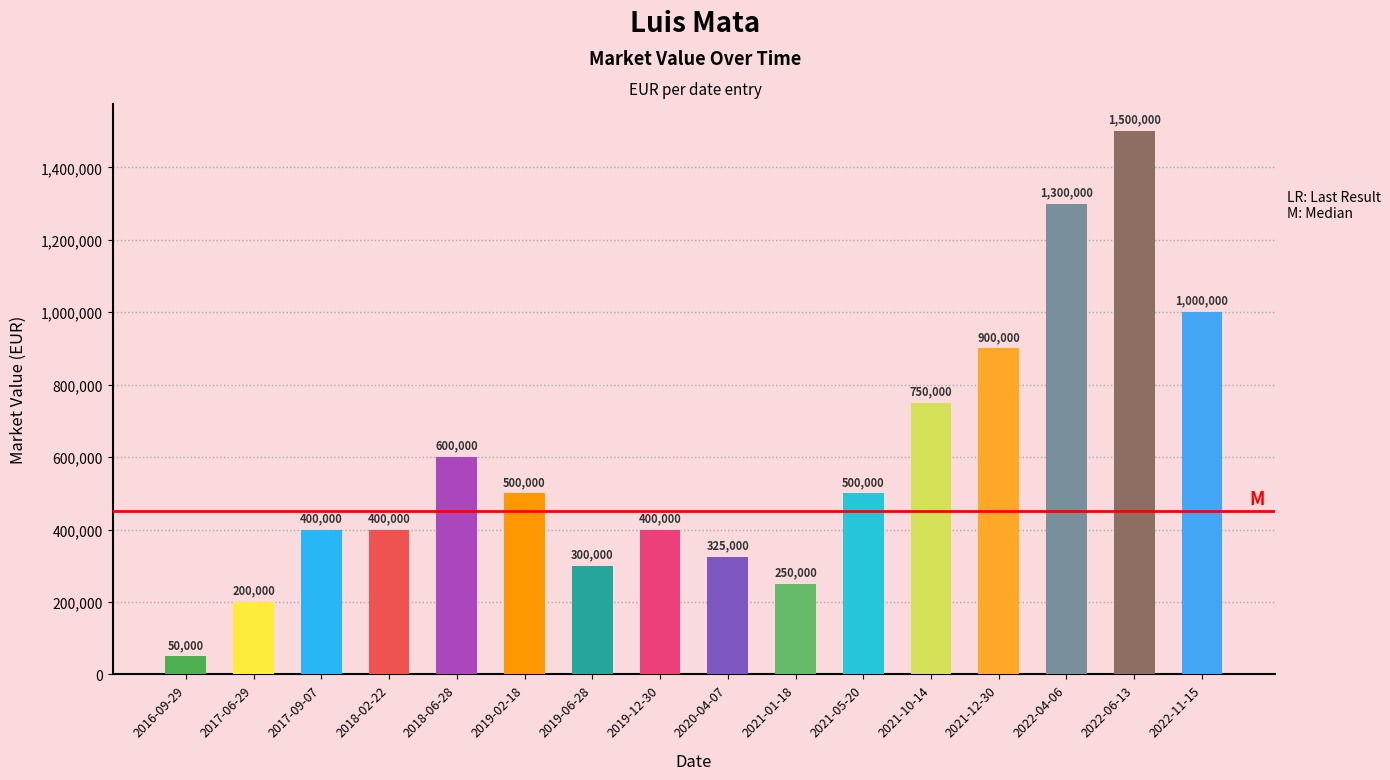

How many values are below 500000?

8